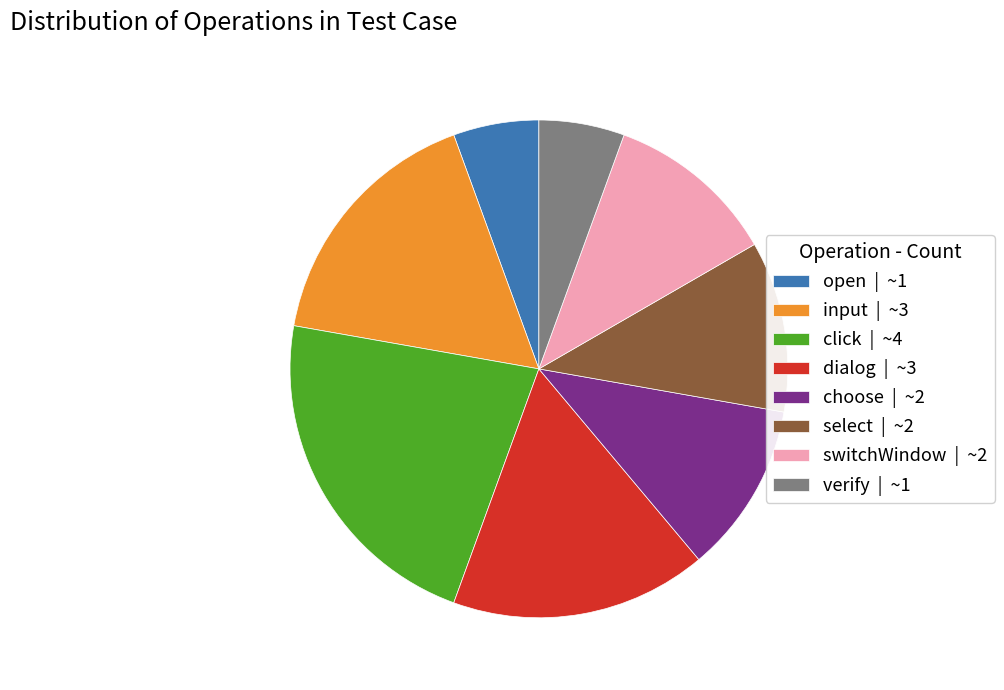

Which has a higher value, choose | ~2 or verify | ~1?

choose | ~2